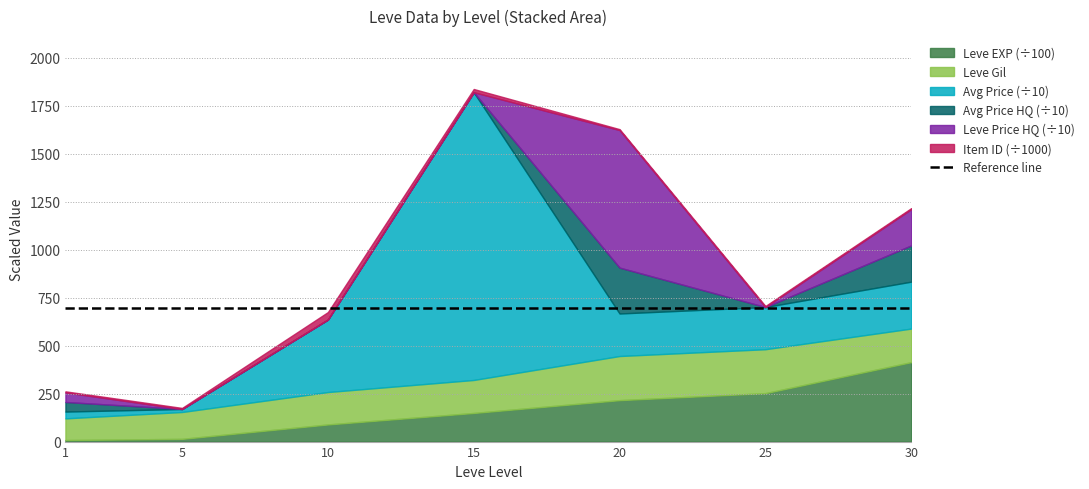

What is the highest value of the LevePriceHQ series?

7172.7